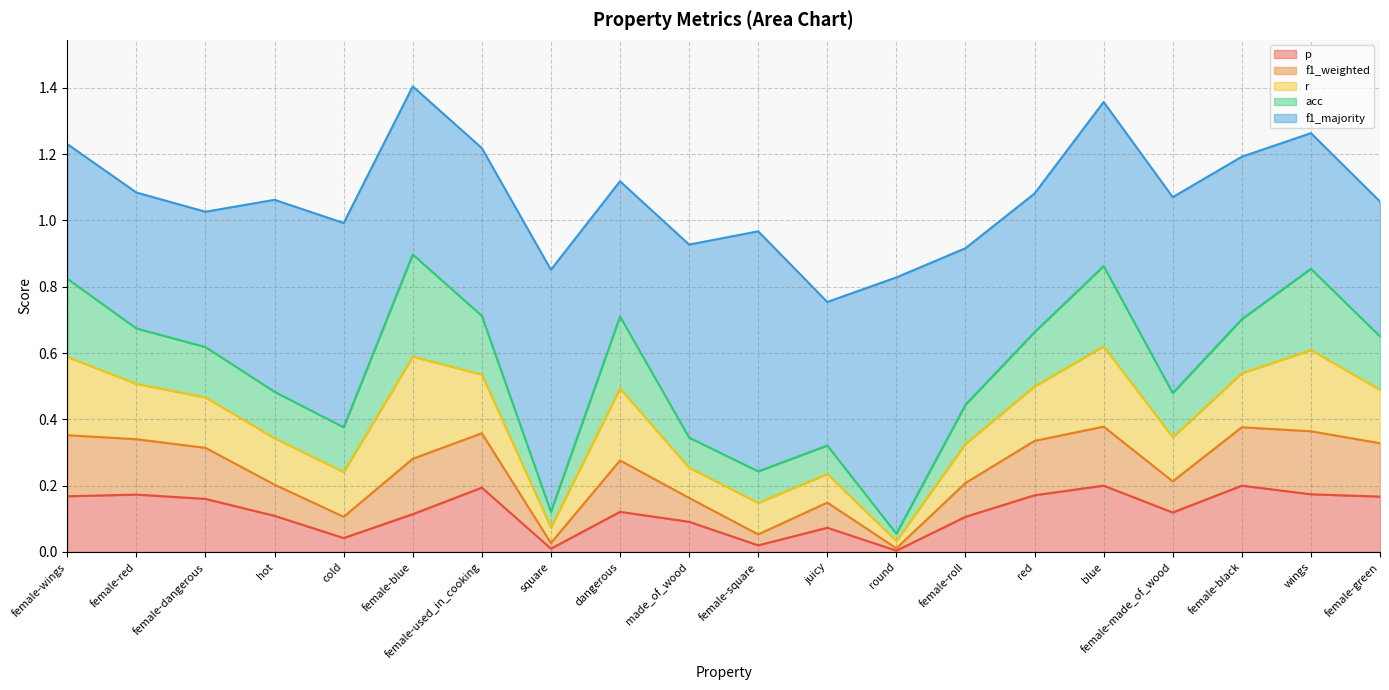

What is the label of the 6th point from the right?

red